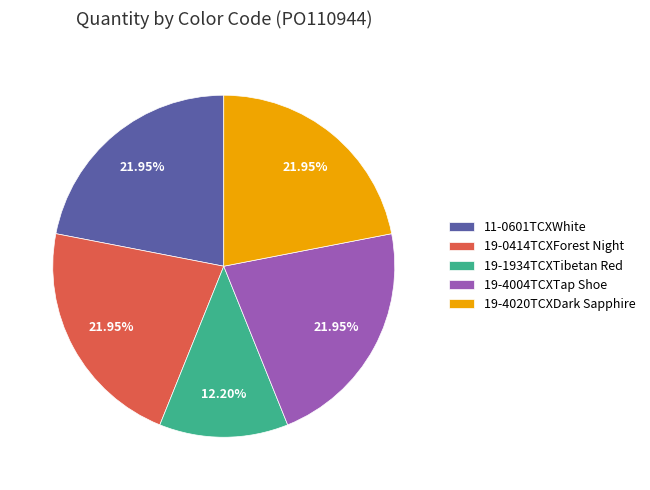

Does 19-1934TCXTibetan Red represent more than half of the total?

No